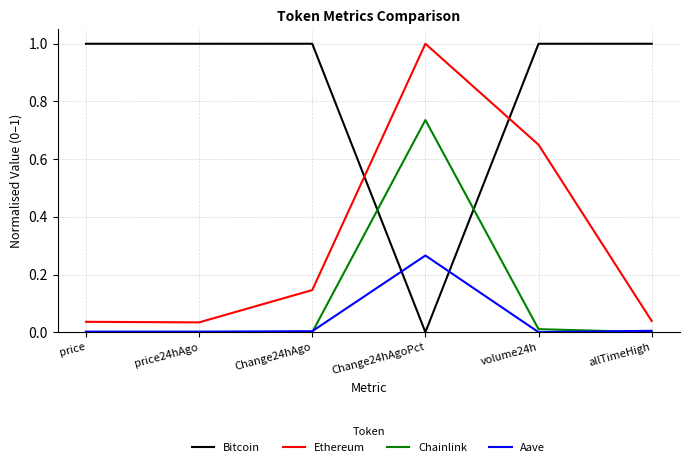

Where do Bitcoin and Chainlink first cross each other?

Change24hAgo and Change24hAgoPct